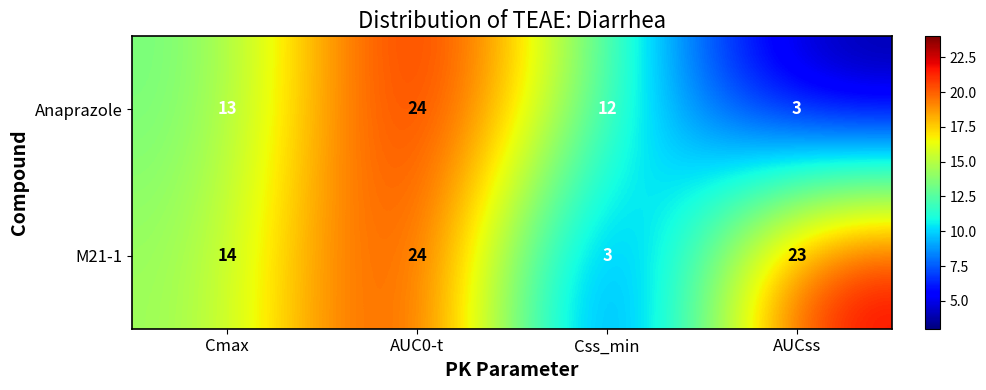

Reading left to right, what are all the values shown in this chart?

Anaprazole: 13	24	12	3
M21-1: 14	24	3	23